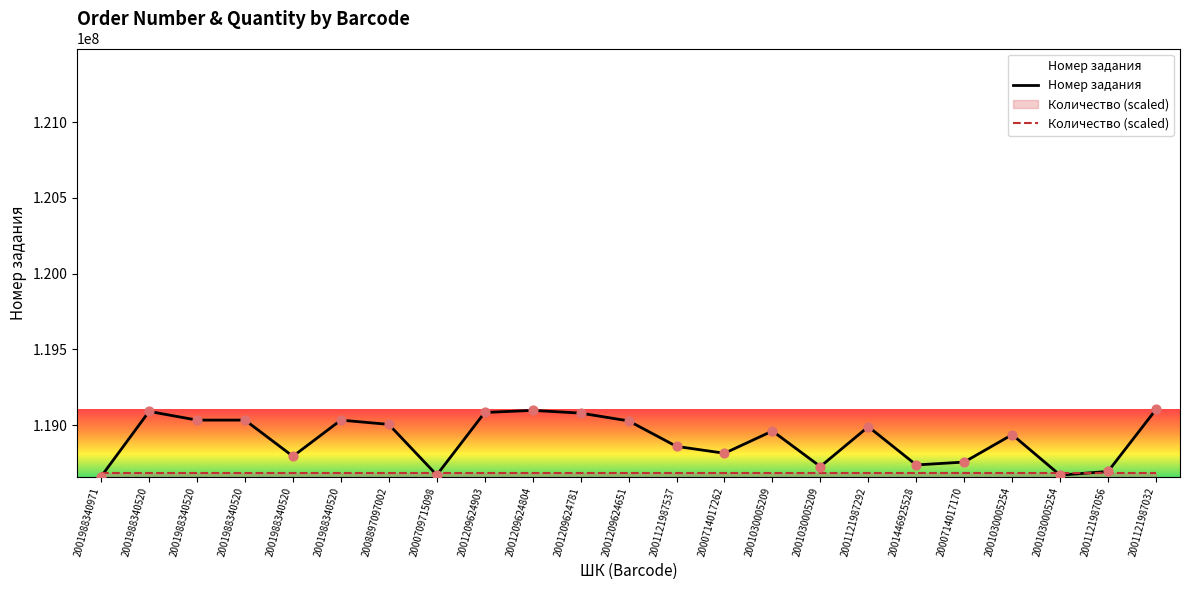

Which series has the widest spread of Y values?

Номер задания